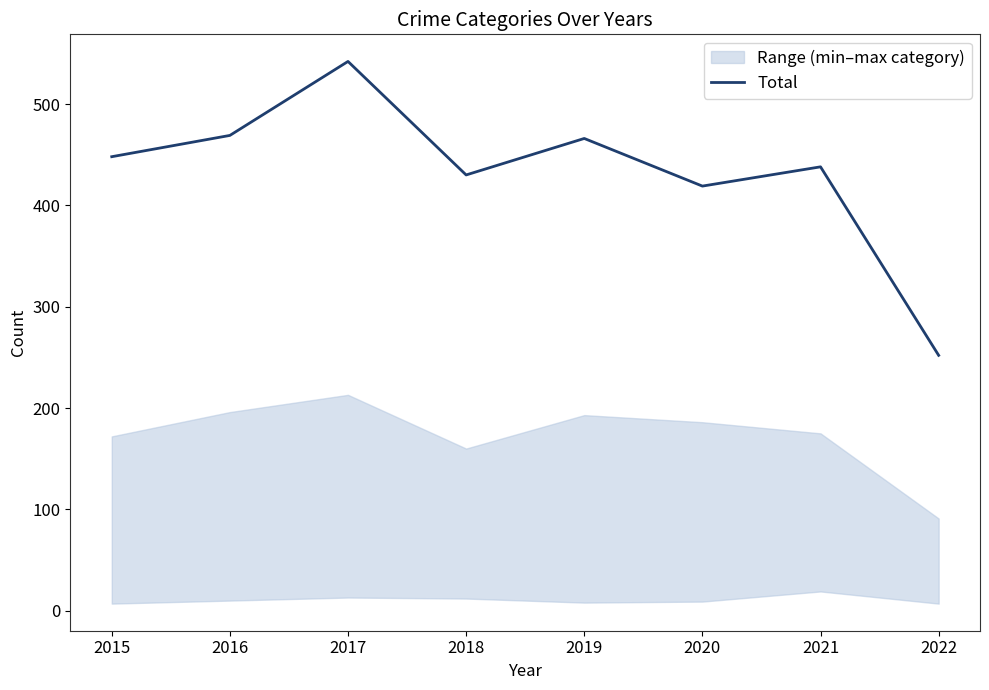

What is the value of the 1st point from the left?

448